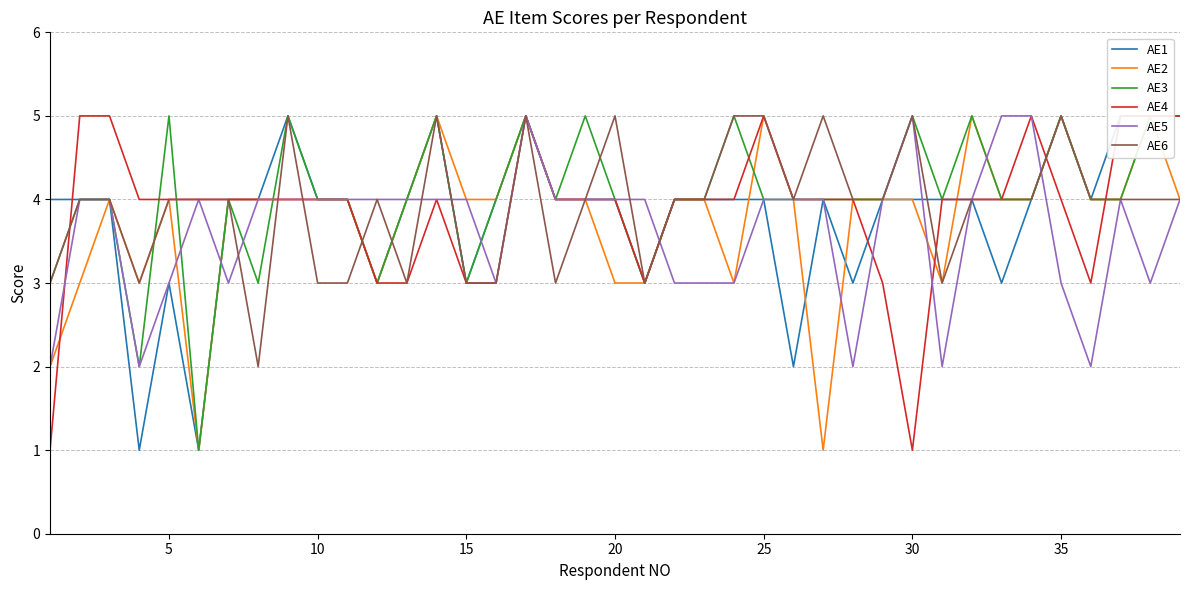

What is the smallest value displayed?

1